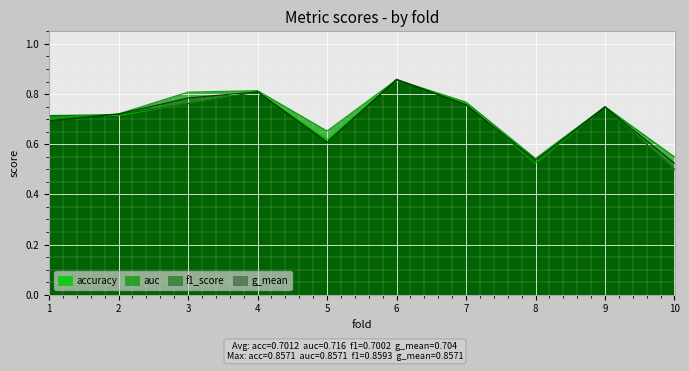

Which series changed the most between 1 and 8?

accuracy